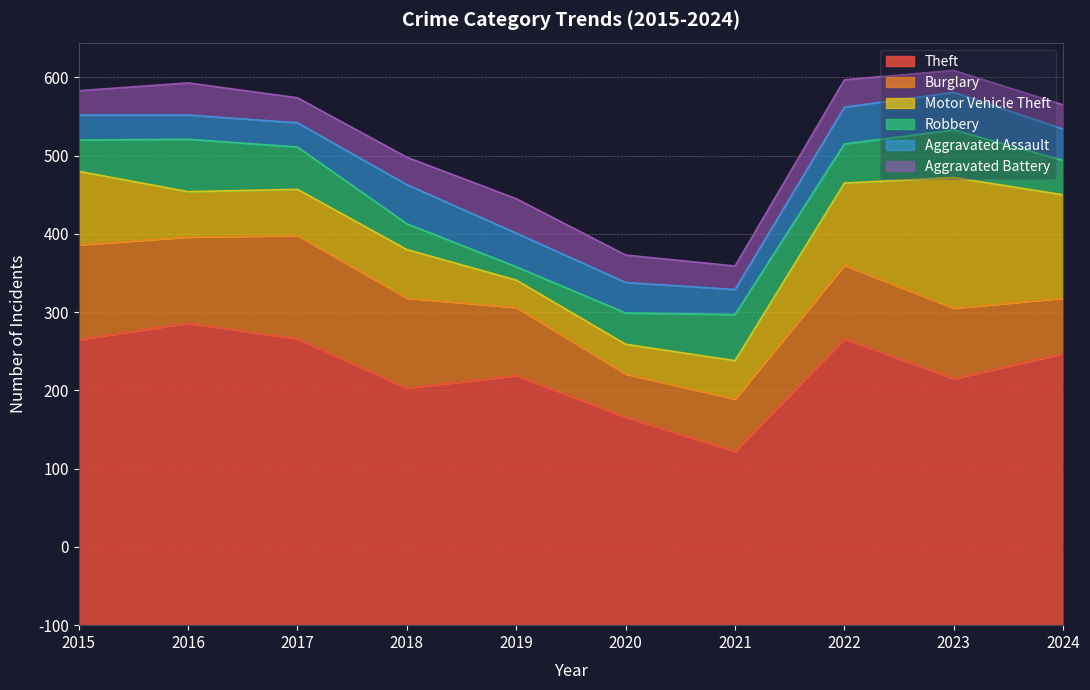

The value of Burglary at 2017 is 132. True or false?

True